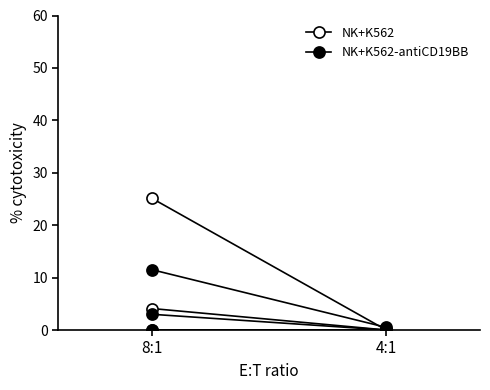

Between 4:1 and 8:1, which is larger?

8:1